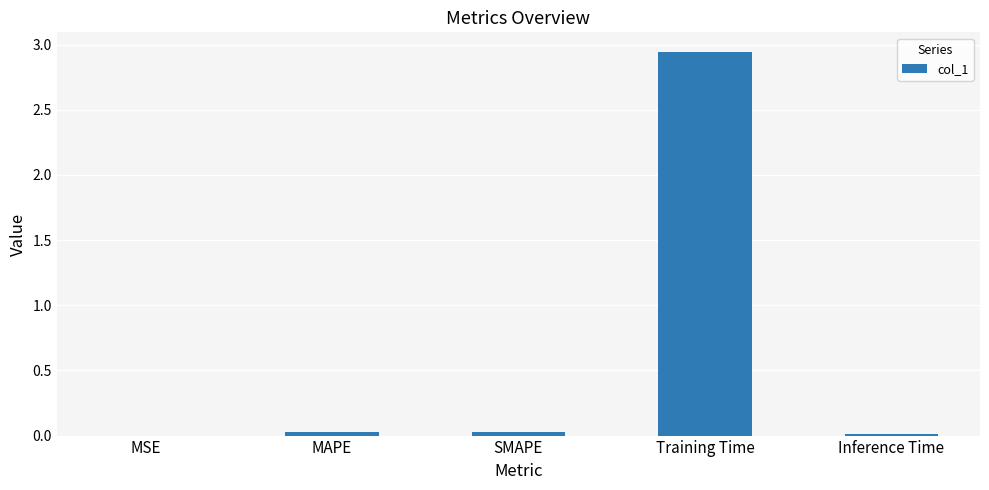

Is it true that the value at MAPE is 0.0?

True